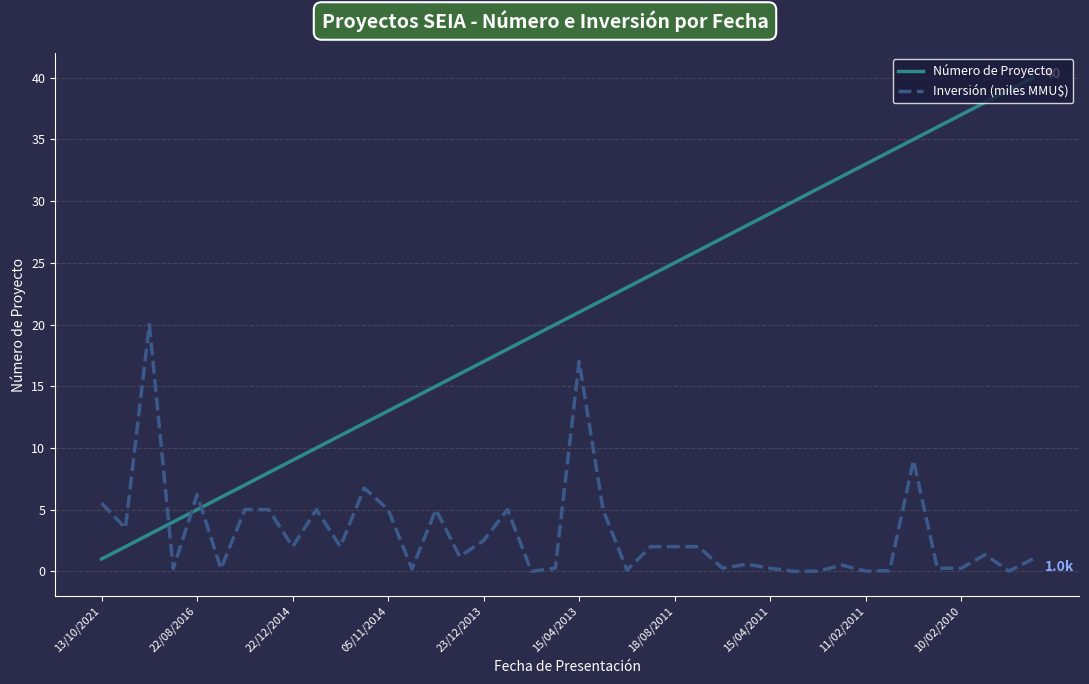

Which series ends up on top after the final intersection of Inversión (miles MMU$) and Número de Proyecto?

Número de Proyecto